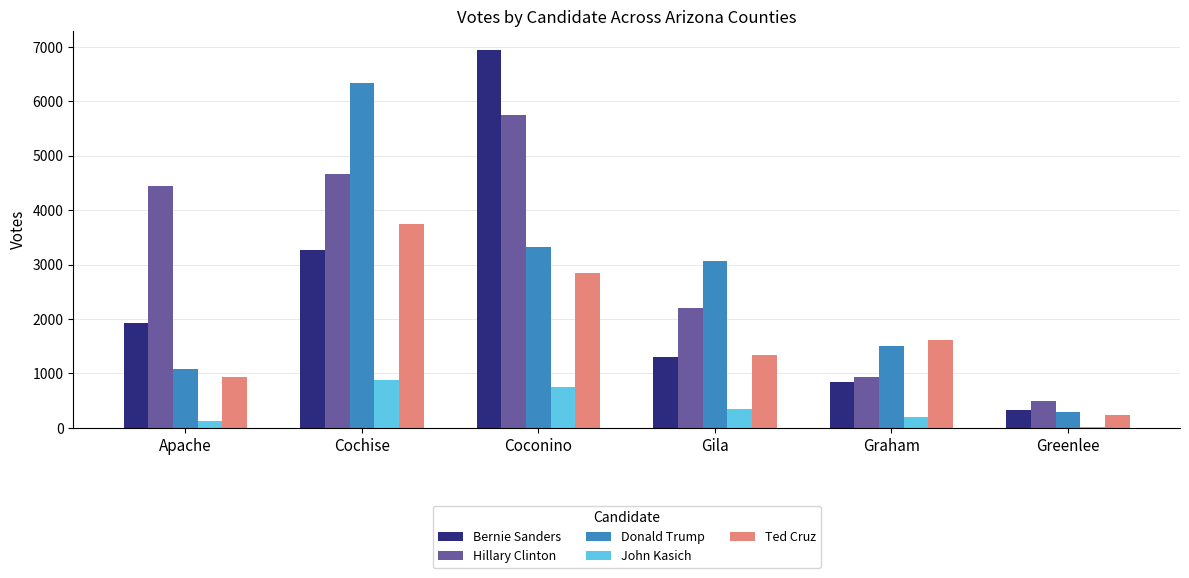

Read the John Kasich value at Cochise.

876